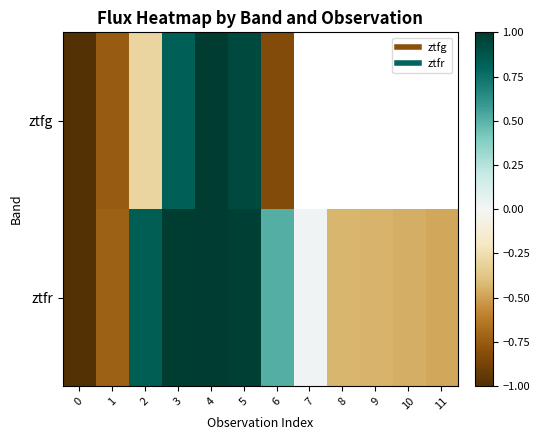

What is the smallest value displayed?

-1.0